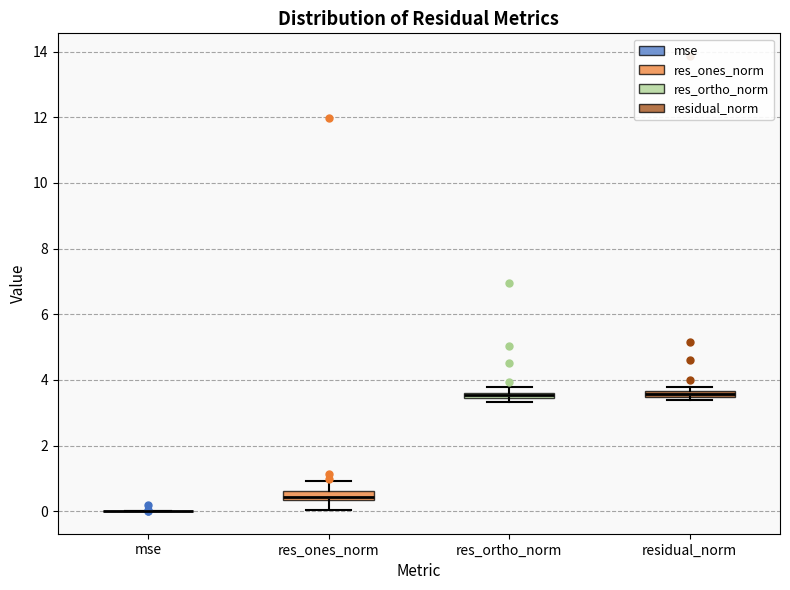

Where is the lower edge of the box for res_ortho_norm on the y-axis? The values are not printed on the chart, so give them approximately, as read against the axis.

3.4